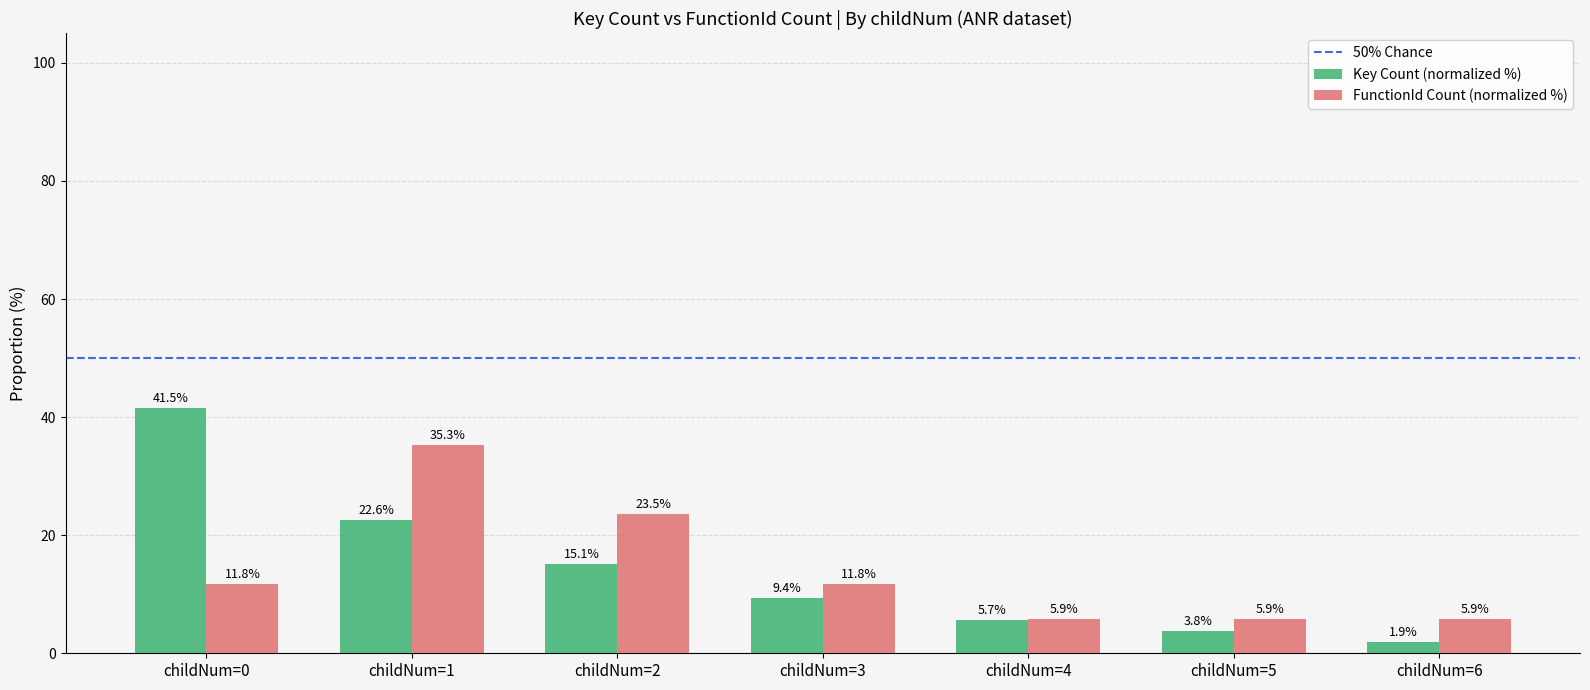

Reading left to right, list all the values displayed in this chart.

Key Count (normalized %): childNum=0=41.5	childNum=1=22.6	childNum=2=15.1	childNum=3=9.4	childNum=4=5.7	childNum=5=3.8	childNum=6=1.9
FunctionId Count (normalized %): childNum=0=11.8	childNum=1=35.3	childNum=2=23.5	childNum=3=11.8	childNum=4=5.9	childNum=5=5.9	childNum=6=5.9